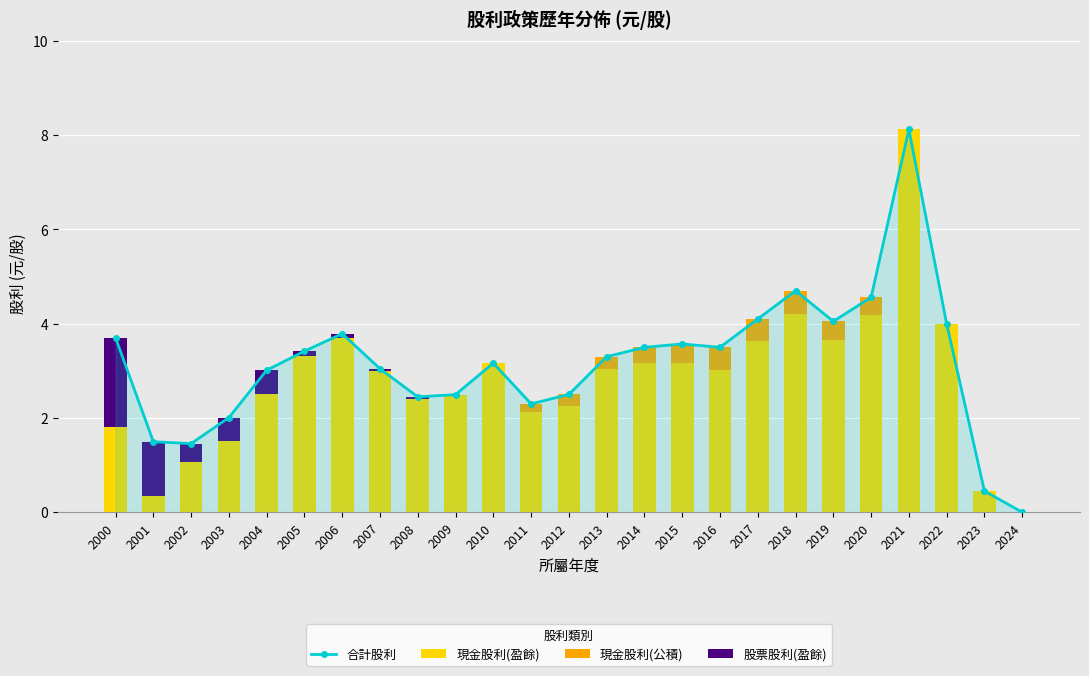

What is the difference between the maximum and minimum values in the 現金股利(盈餘) series?

8.1